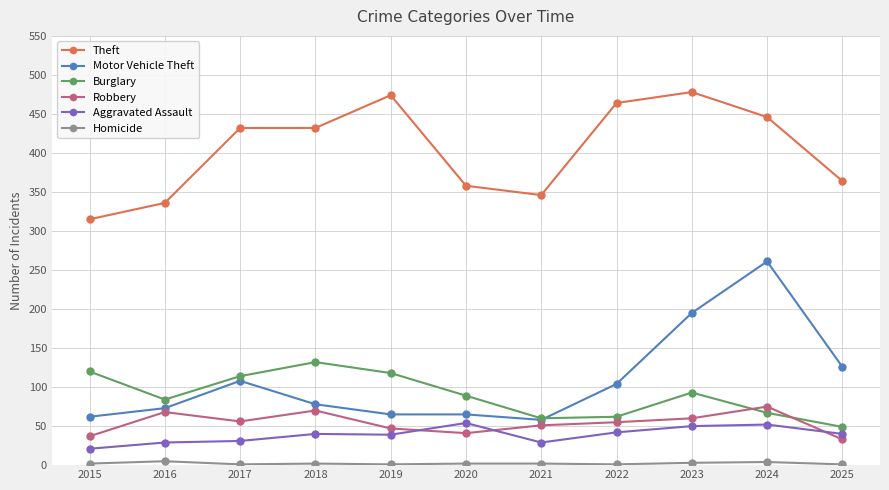

Which series has the widest spread of values?

Motor Vehicle Theft